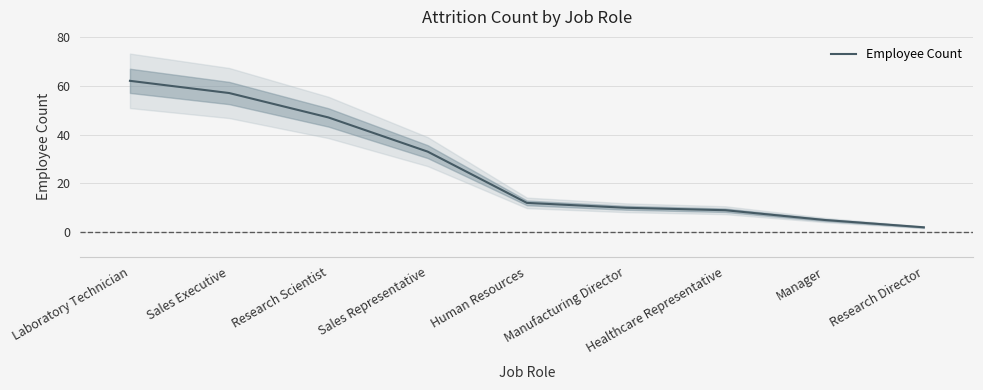

What is the sum of all values?

237